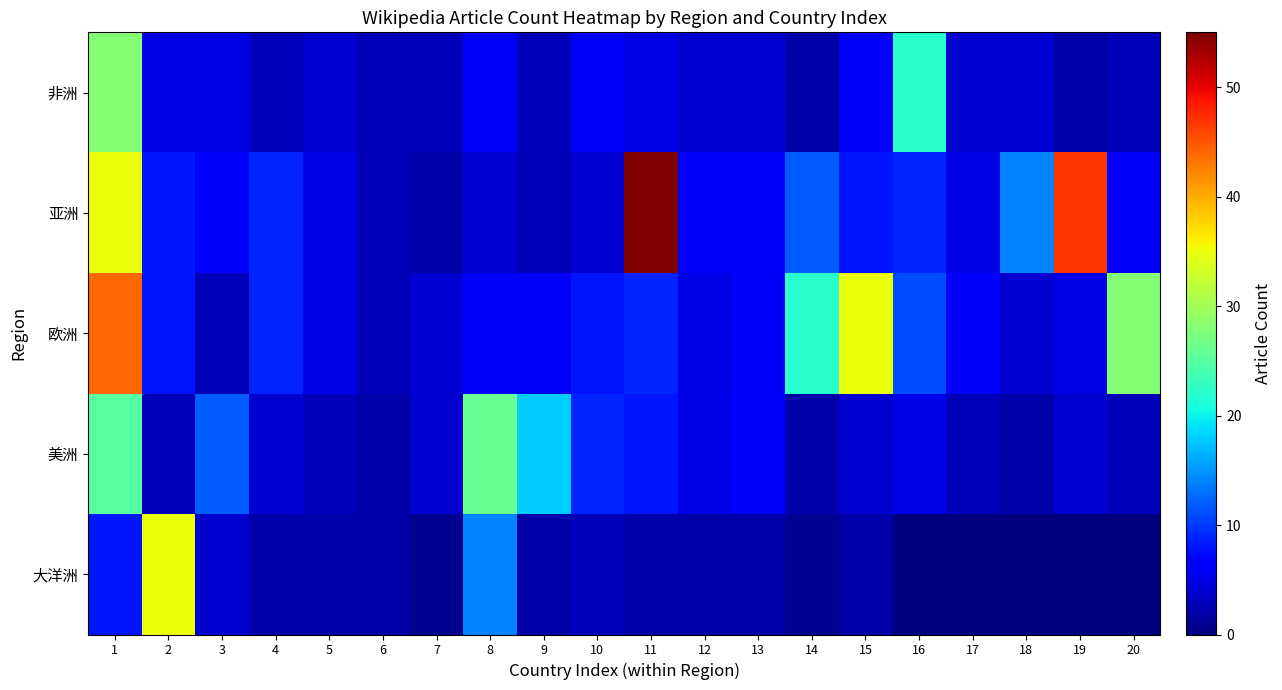

Which series changed the most between 3 and 16?

非洲